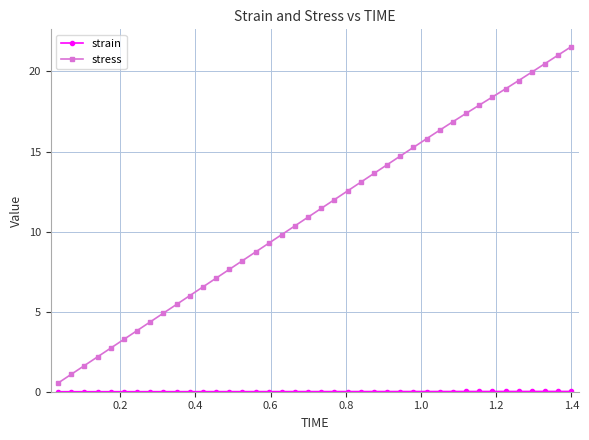

True or false: stress has more than 0 interior local peaks.

False